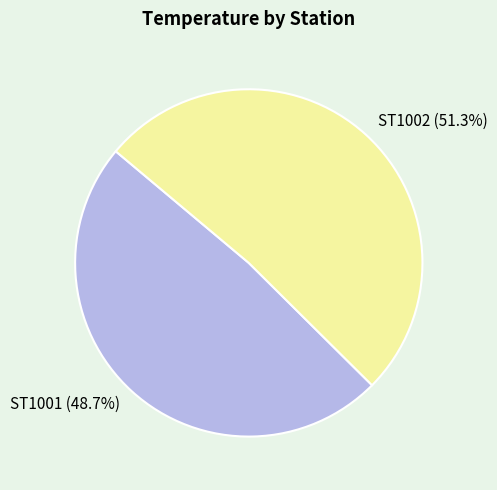

Combined, what portion of the pie is ST1001 and ST1002?

100.0%